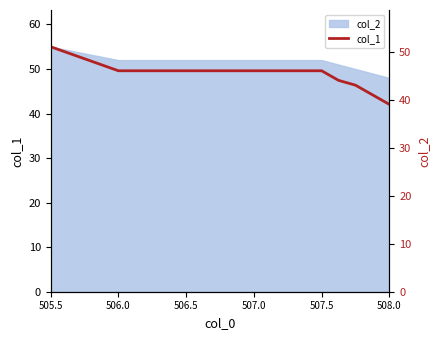

Reading left to right, list all the values displayed in this chart.

51	46	46	44	43	41	39